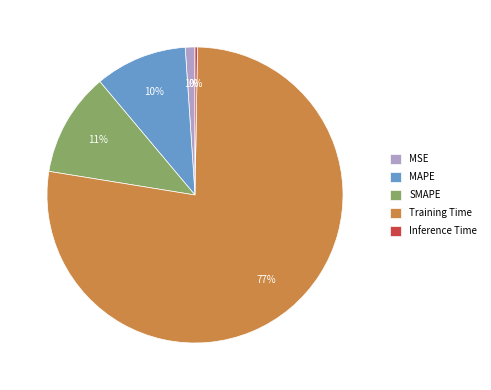

Is the sum of SMAPE and Training Time greater than half?

Yes